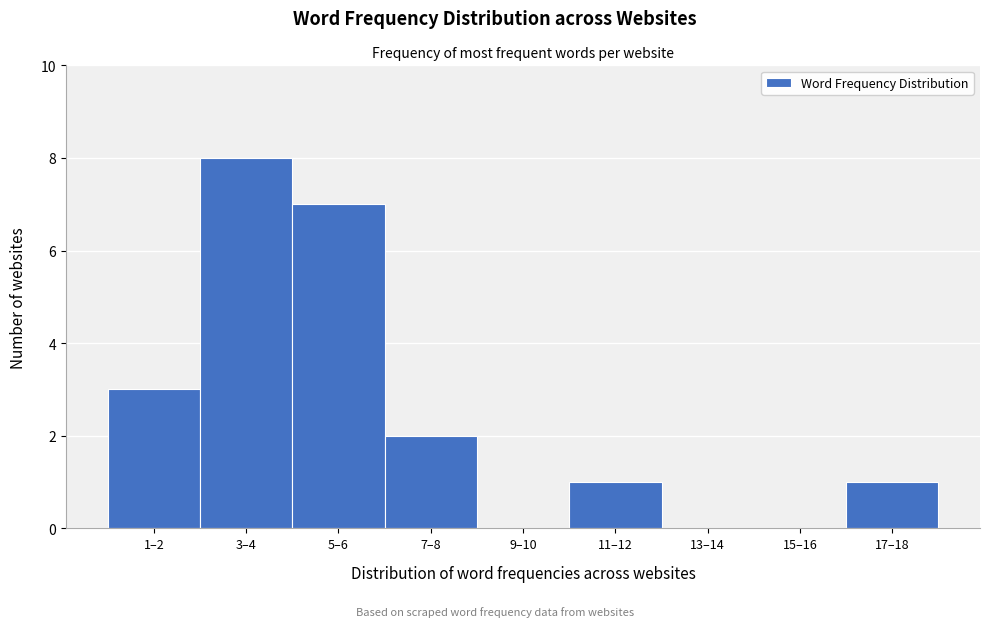

Reading left to right, list all the values displayed in this chart.

1–2=3	3–4=8	5–6=7	7–8=2	9–10=0	11–12=1	13–14=0	15–16=0	17–18=1